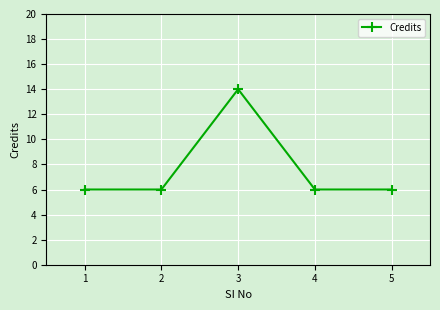

How many interior local peaks (higher than both neighbors) does the data have?

1